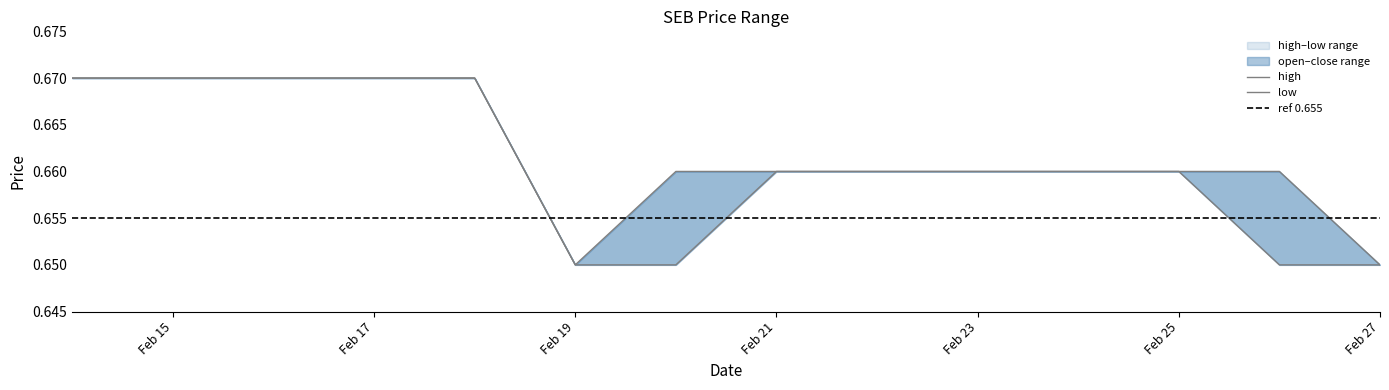

Rank the categories by low value from highest to lowest.

2020-02-14, 2020-02-17, 2020-02-18, 2020-02-21, 2020-02-24, 2020-02-25, 2020-02-19, 2020-02-20, 2020-02-26, 2020-02-27